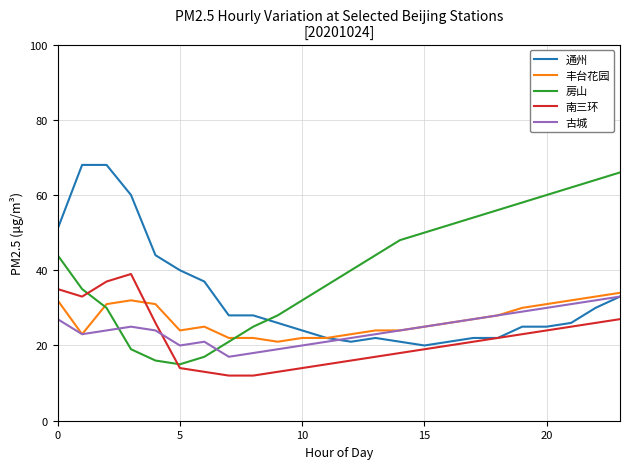

What is the greatest value displayed?

68